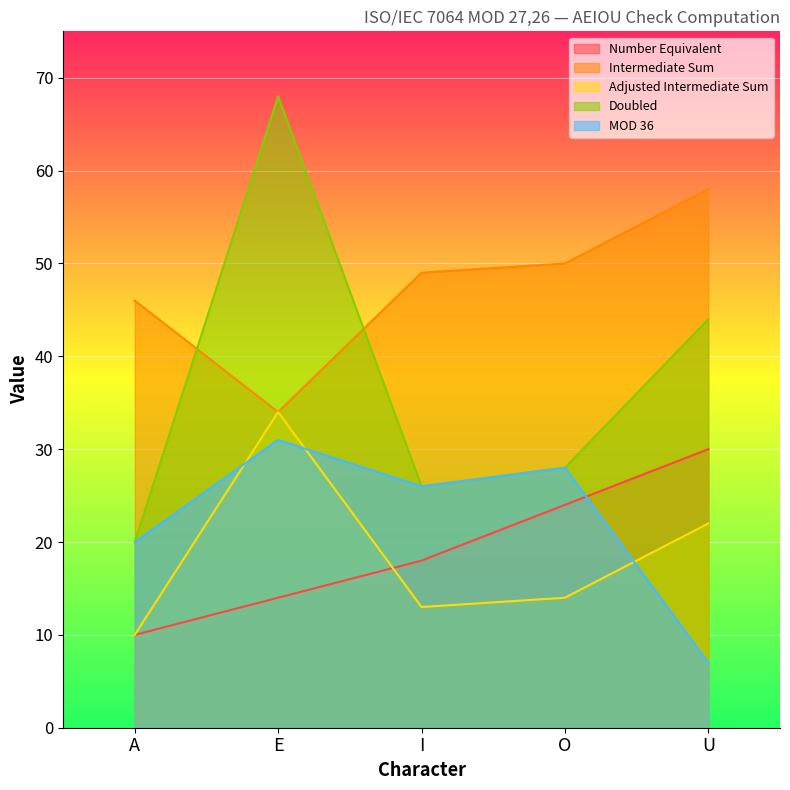

What is the greatest value displayed?

68